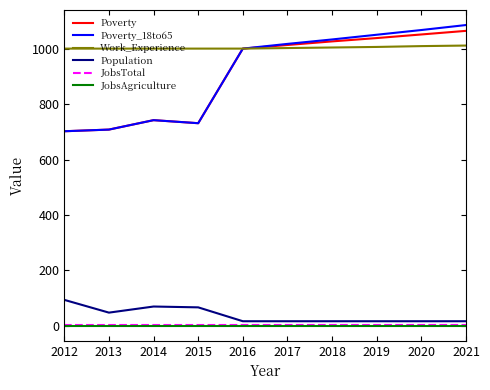

Is it true that Poverty_18to65 equals 742 at 2014?

True